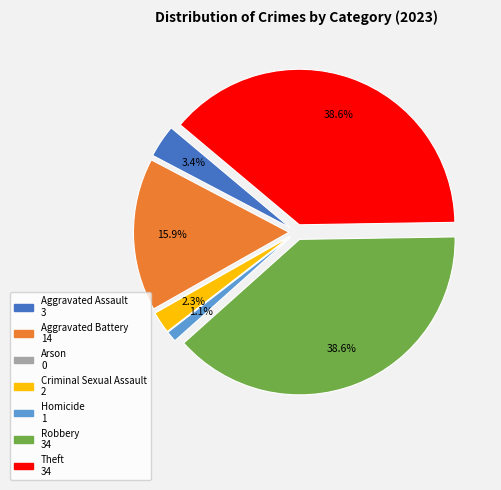

Is there any slice that represents more than half of the pie?

No